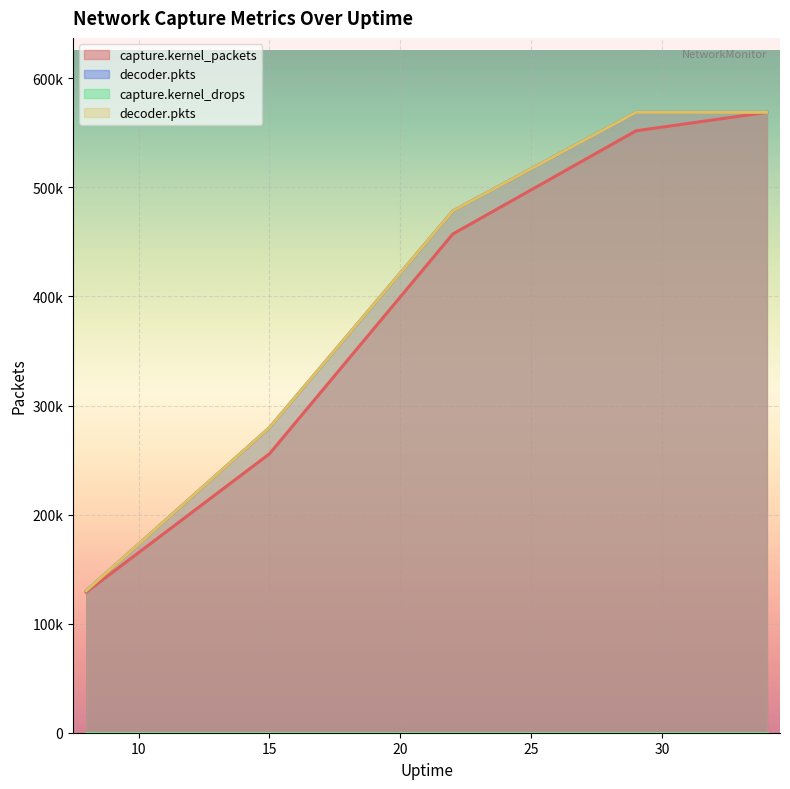

Which series has the largest total across all categories?

decoder.pkts